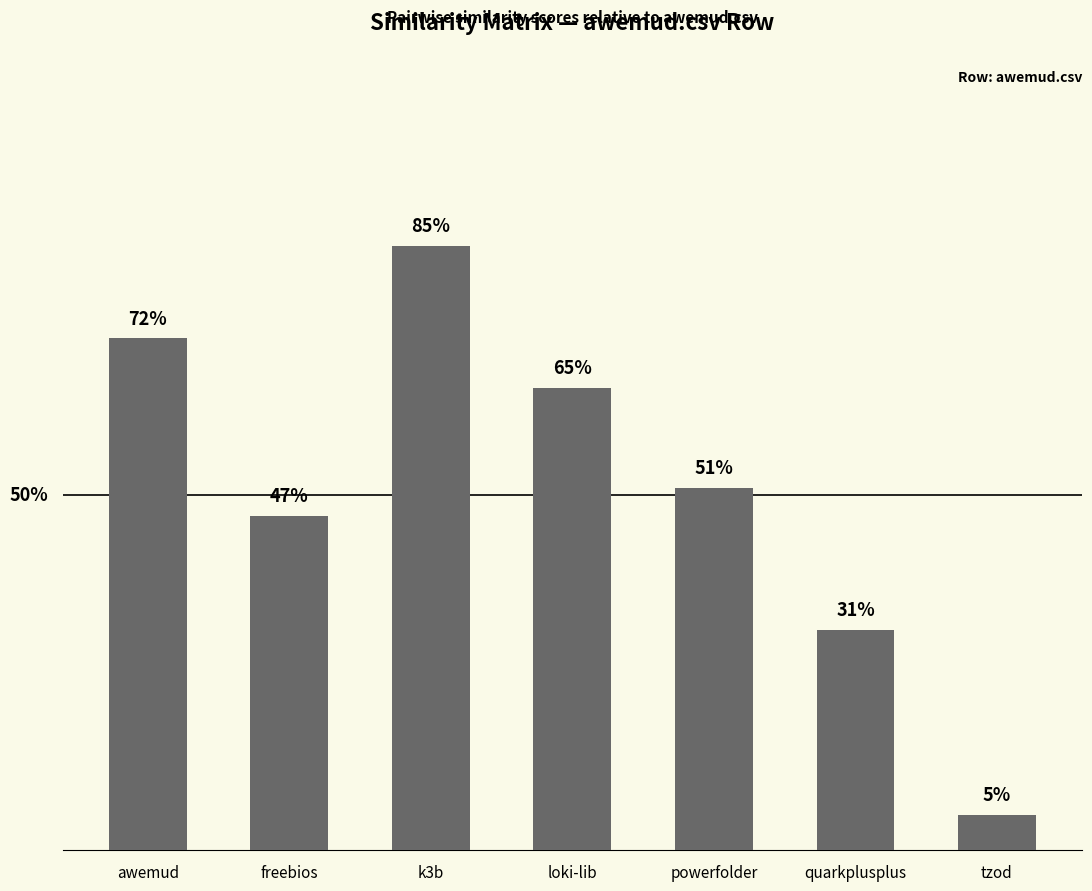

Reading left to right, list all the values displayed in this chart.

awemud=0.7	freebios=0.5	k3b=0.8	loki-lib=0.7	powerfolder=0.5	quarkplusplus=0.3	tzod=0.1